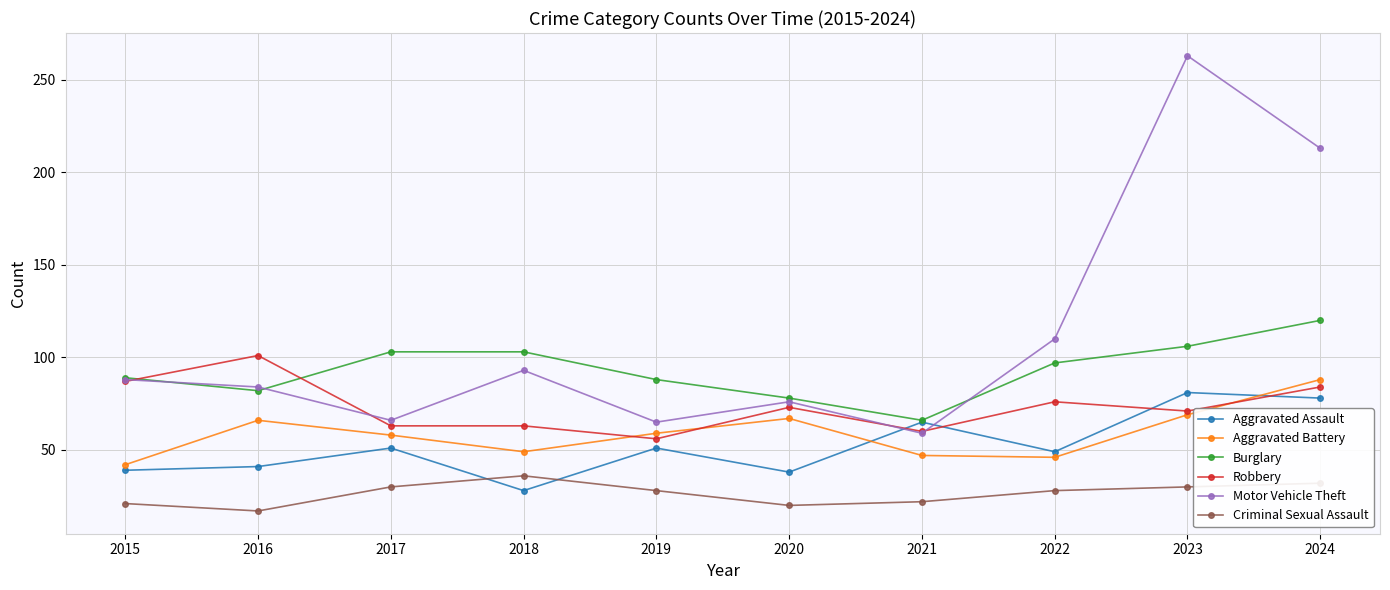

Which series changed the most between 2018 and 2024?

Motor Vehicle Theft